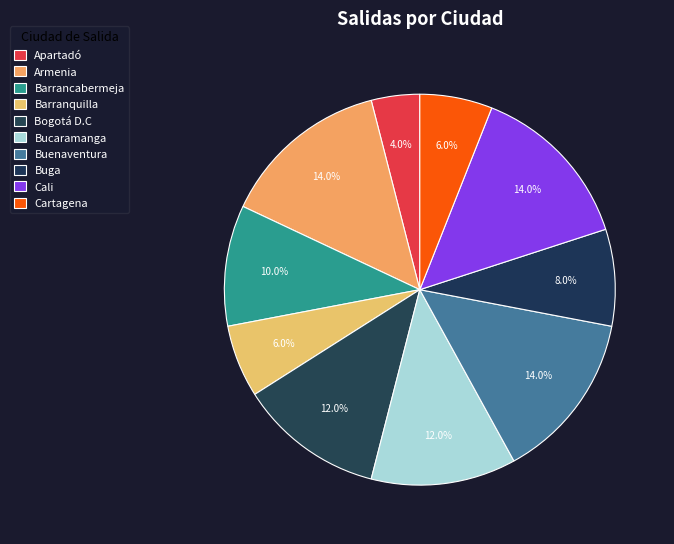

Is it true that Bogotá D.C is 12% of the pie?

True